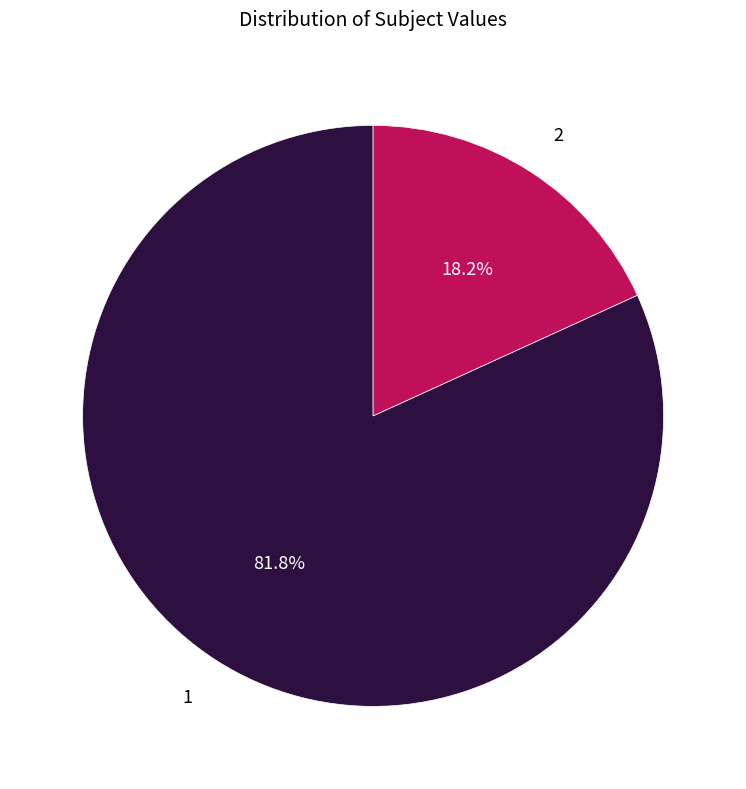

Do 1 and 2 together represent more than half of the pie?

Yes